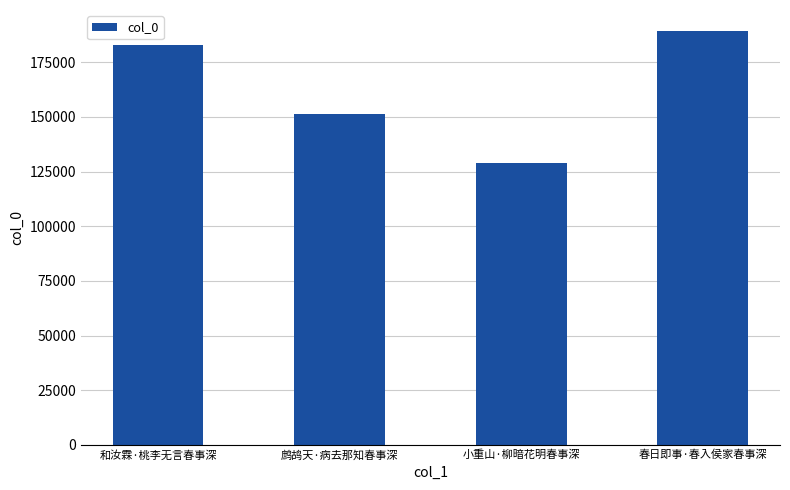

What is the difference between the values at 和汝霖·桃李无言春事深 and 鹧鸪天·病去那知春事深?

31469